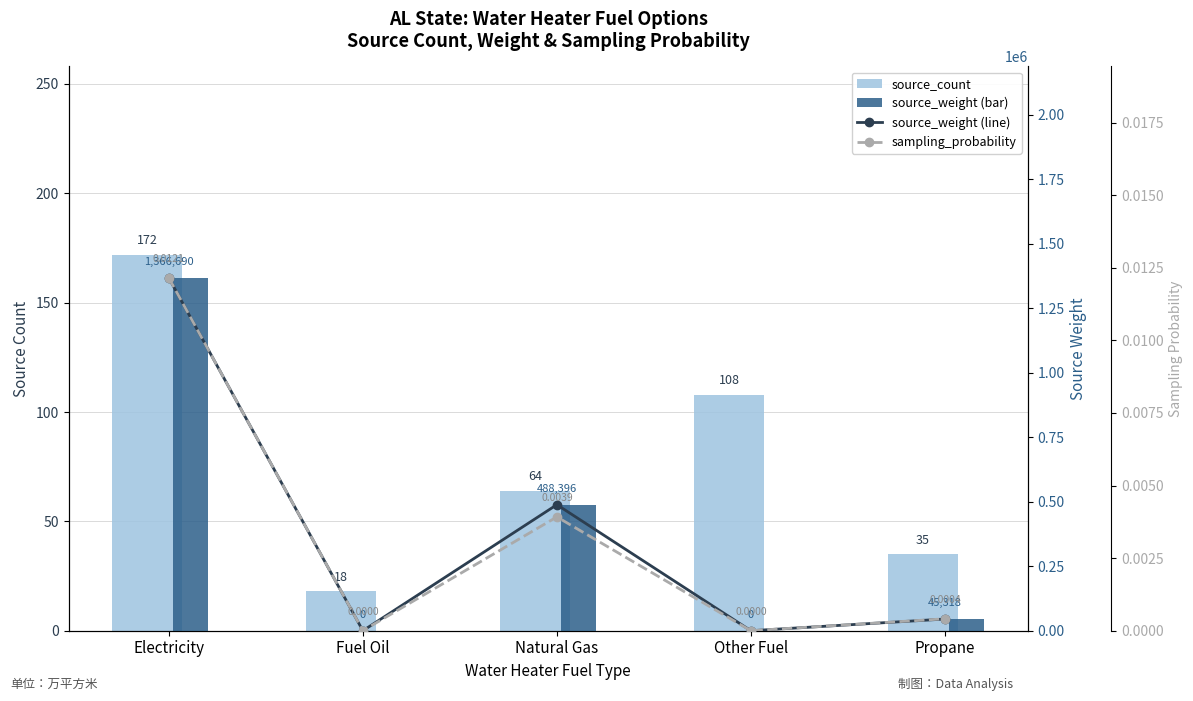

Reading right to left, what are all the values shown in this chart?

source_count: Propane=35.0	Other Fuel=108.0	Natural Gas=64.0	Fuel Oil=18.0	Electricity=172.0
source_weight line: Propane=45317.9	Other Fuel=0.0	Natural Gas=488396.0	Fuel Oil=0.0	Electricity=1366690.0
source_weight: Propane=45317.9	Other Fuel=0.0	Natural Gas=488396.0	Fuel Oil=0.0	Electricity=1366690.0
sampling_probability: Propane=0.0	Other Fuel=0.0	Natural Gas=0.0	Fuel Oil=0.0	Electricity=0.0